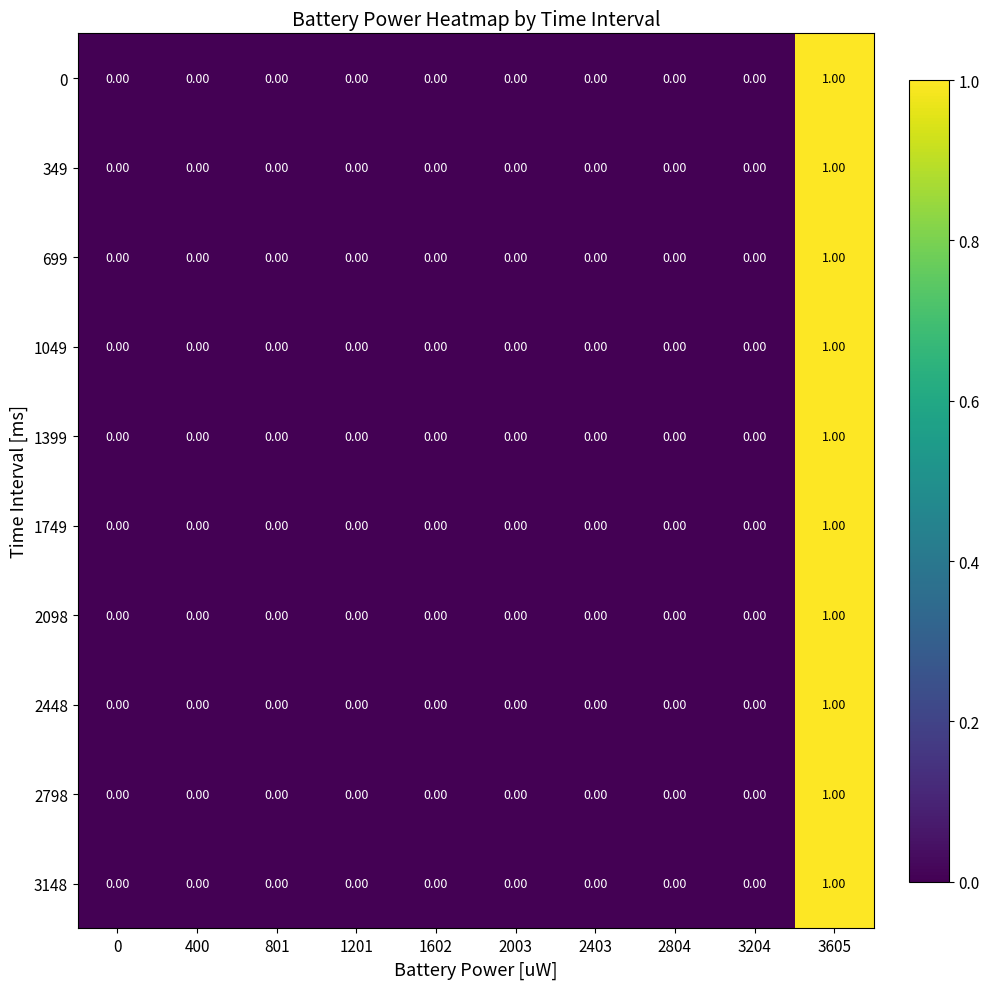

At which category is the sum across all series the highest?

3605